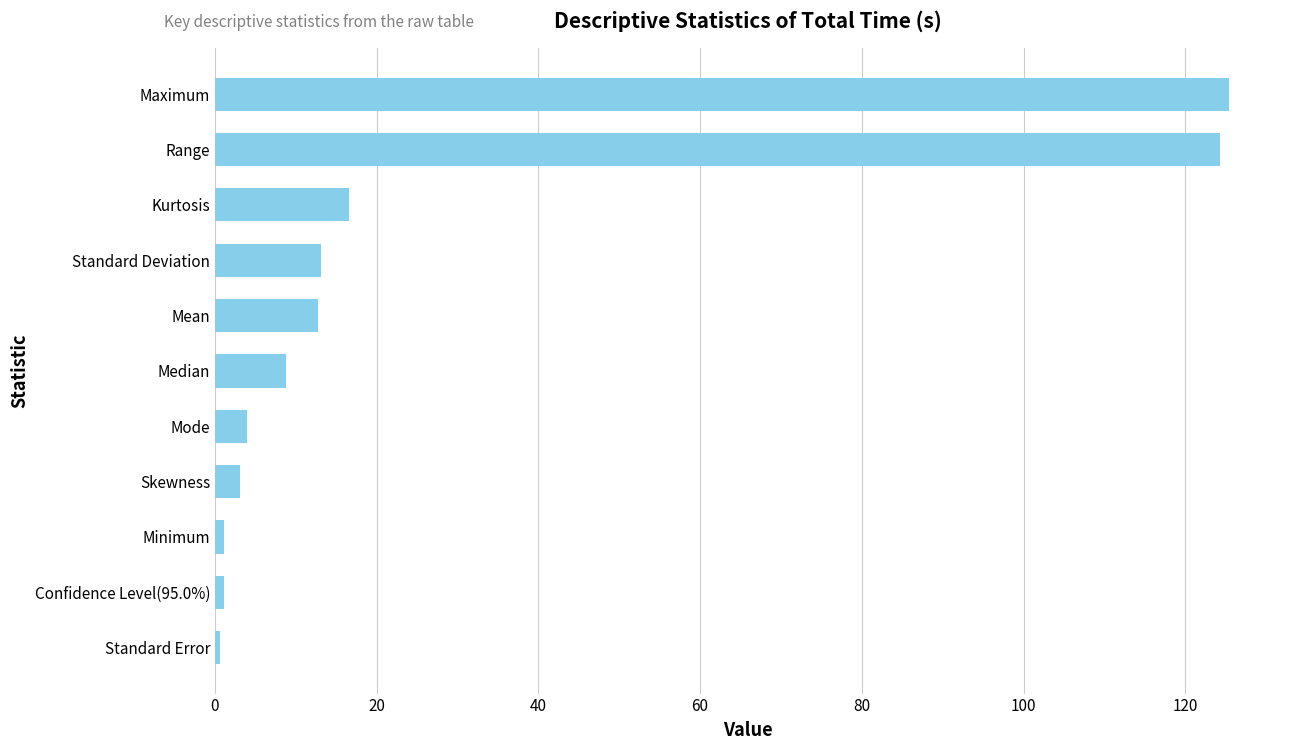

True or false: the data shows 7.6 at Kurtosis.

False